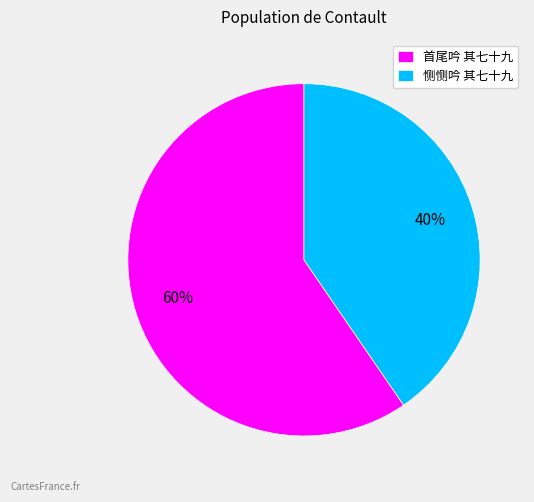

To the nearest percent, what is the average slice percentage?

50%